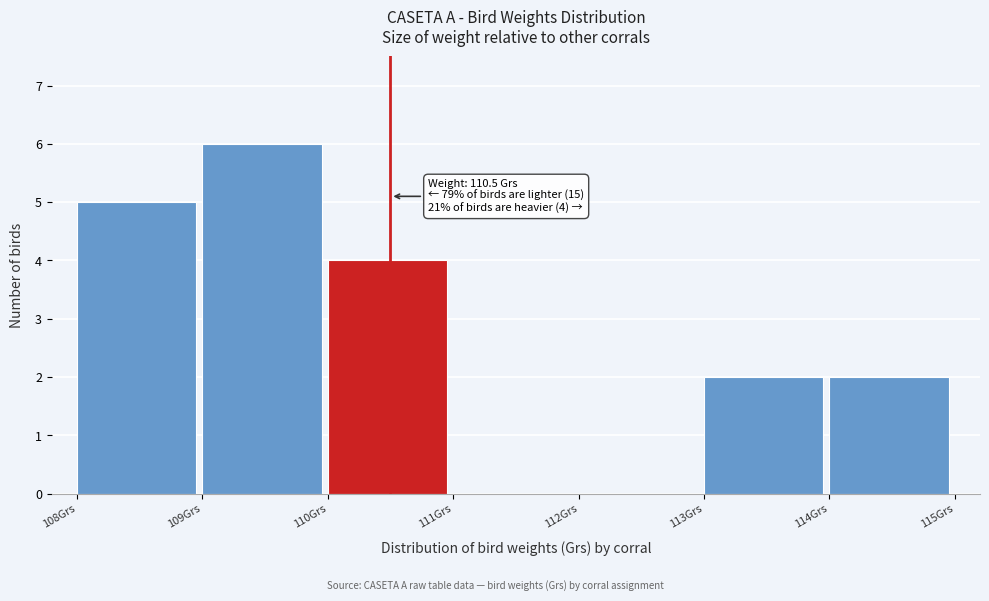

Which range on the x-axis has the tallest bar?

109 to 110